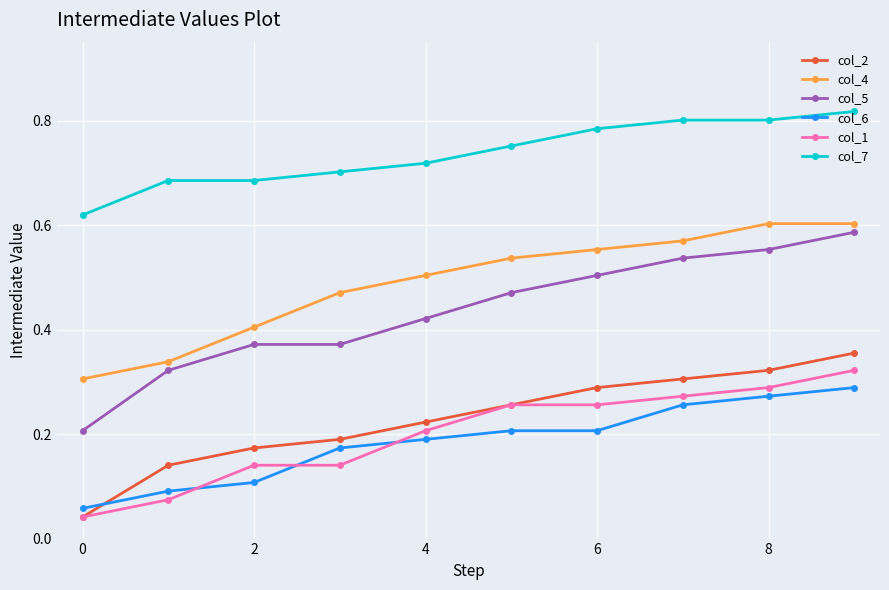

Which series has the largest total across all categories?

col_7